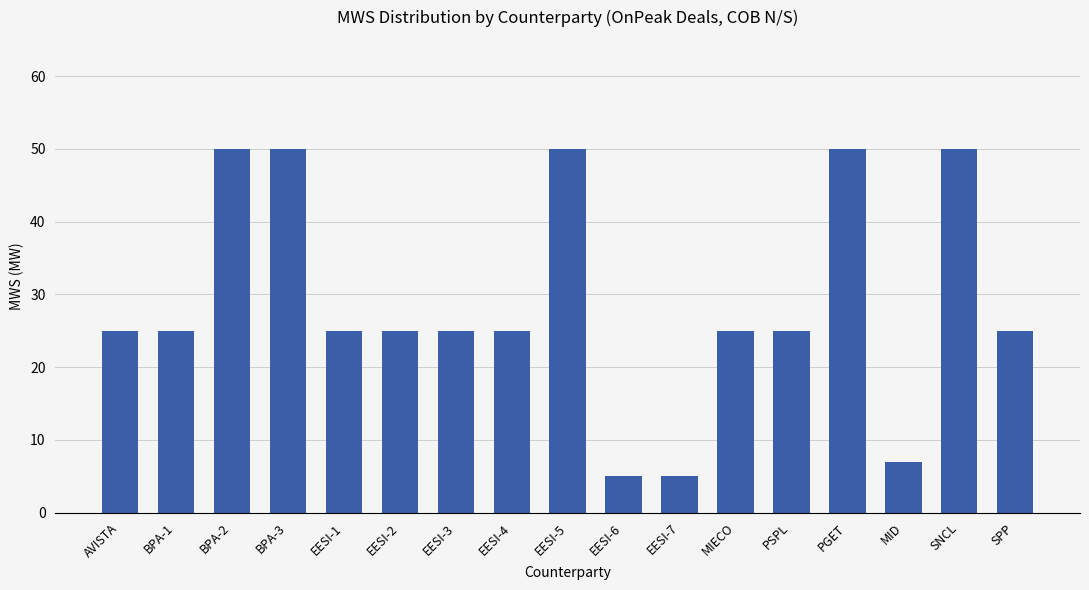

What is the difference between the values at EESI-5 and SPP?

25